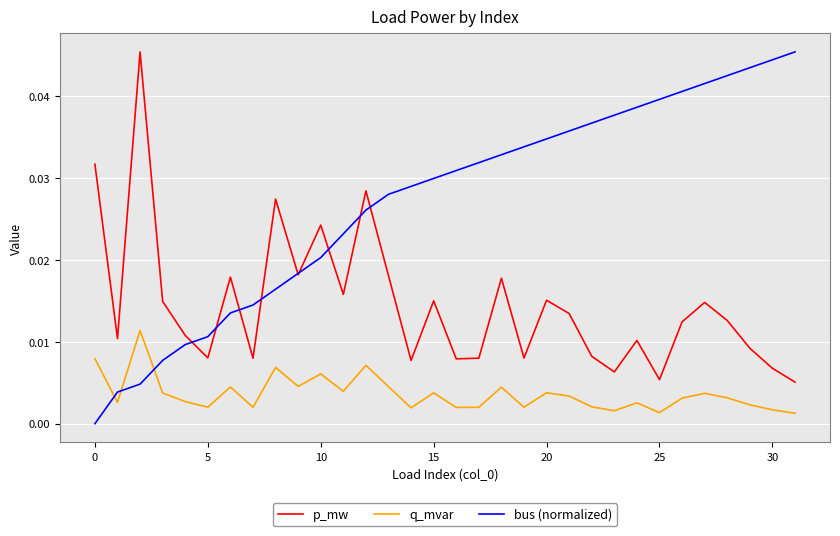

Does the chart display data point markers on the line(s)?

No